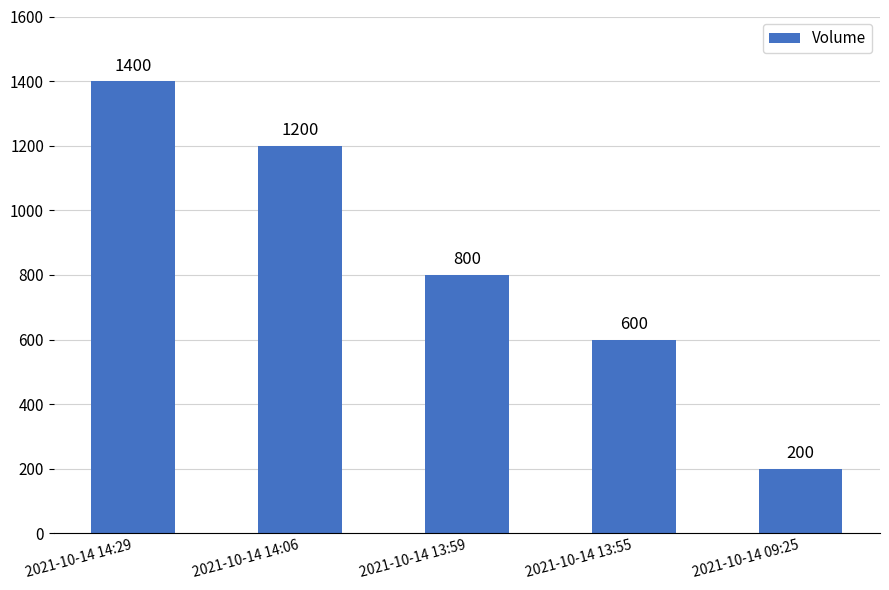

What is the ratio of the value at 2021-10-14 14:06 to the value at 2021-10-14 13:55?

2.0